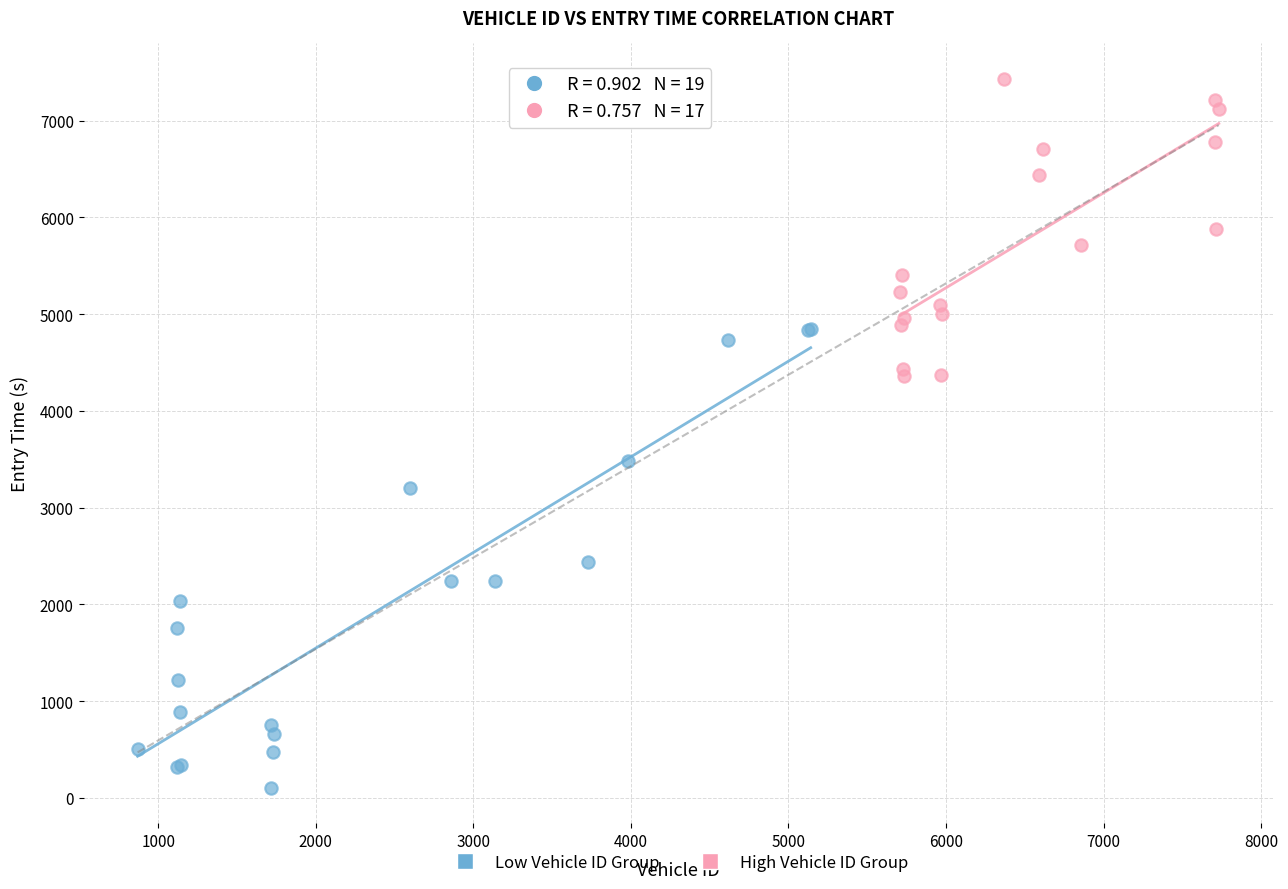

Which series contains the highest Y value?

High Vehicle ID Group